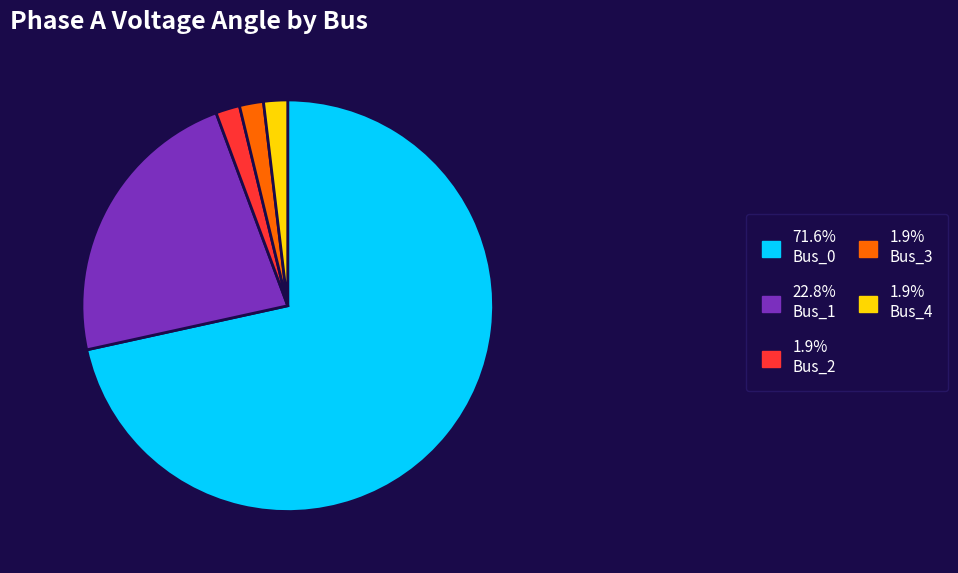

Is there any slice that represents more than half of the pie?

Yes